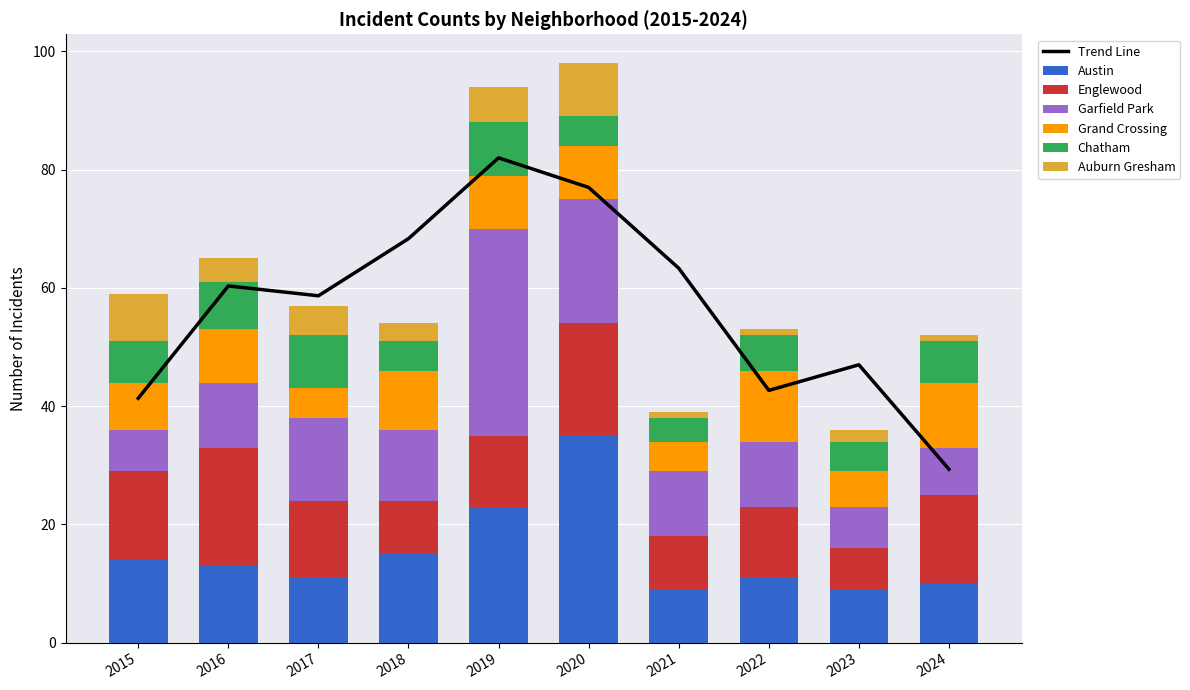

What is the value of the Englewood bar at the 2nd from the left?

20